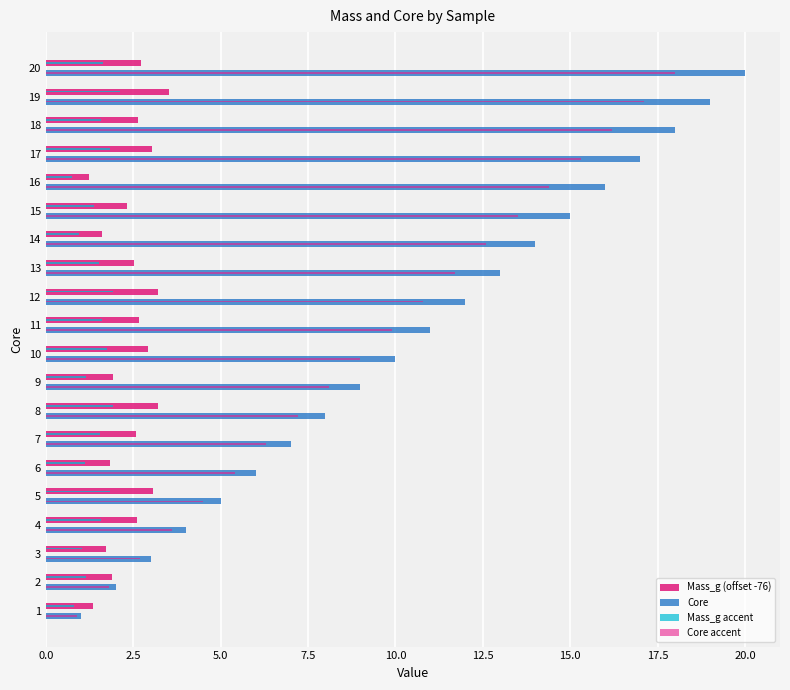

What is the maximum value for Core?

20.0